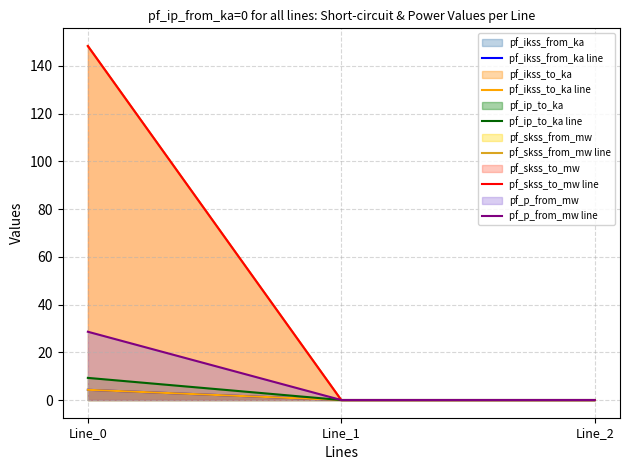

Is it true that pf_ip_to_ka line equals 3.0 at Line_0?

False